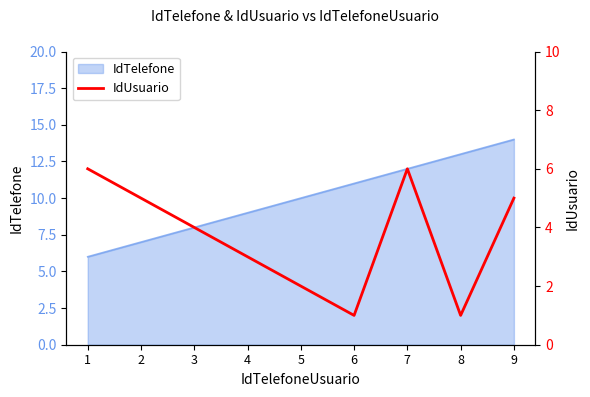

Count the values in the range 2 to 5.

5